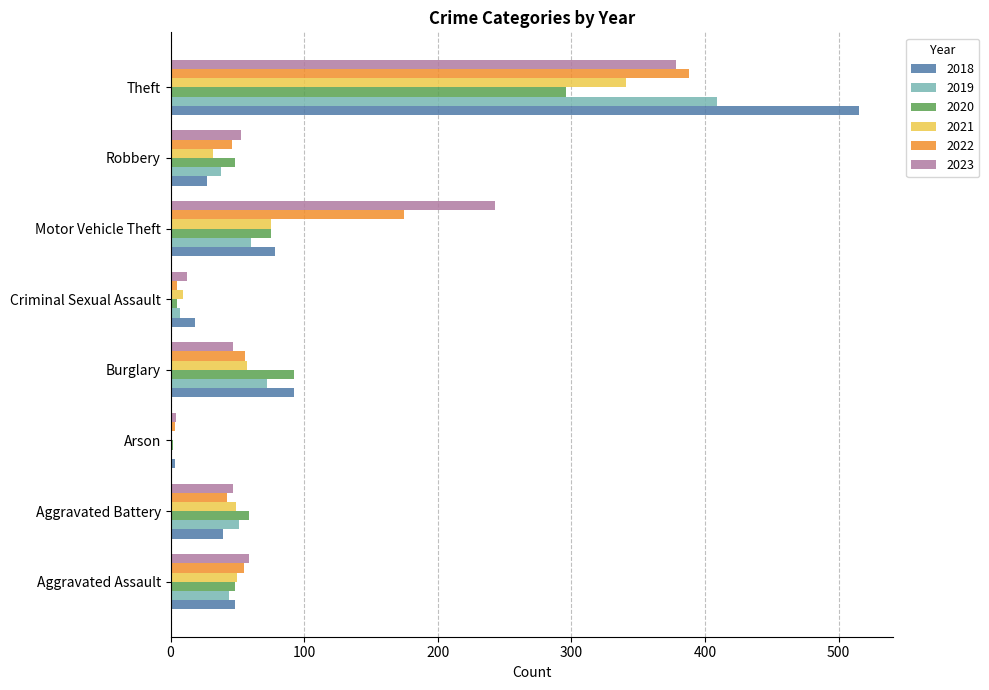

What is the maximum value shown in the chart?

515